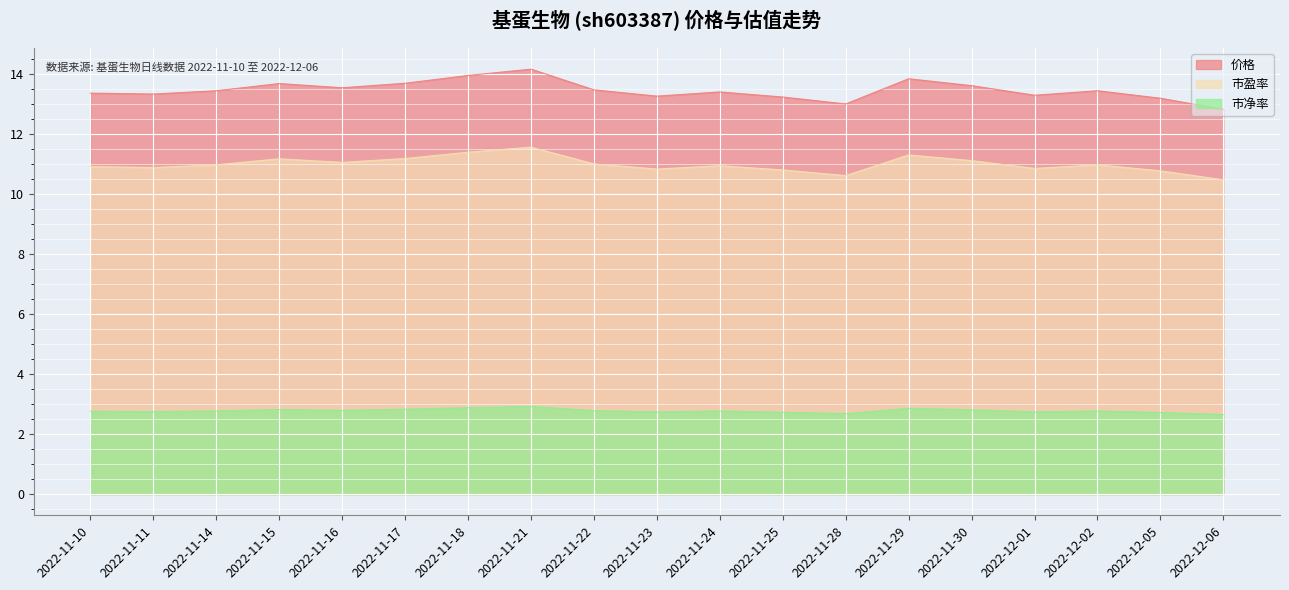

What is the total value across all series at 2022-12-06?

26.0